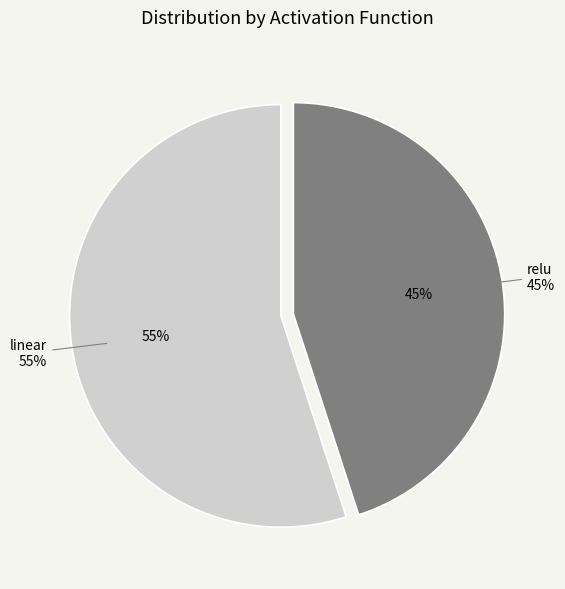

Is it true that relu is 40% of the pie?

False